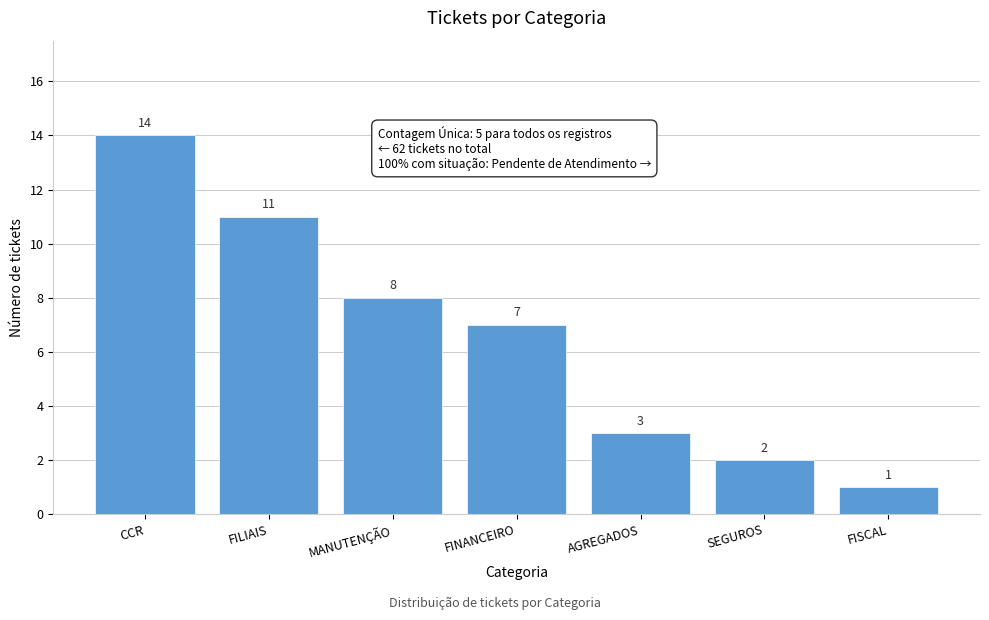

Reading left to right, transcribe all the data shown in this chart.

14	11	8	7	3	2	1